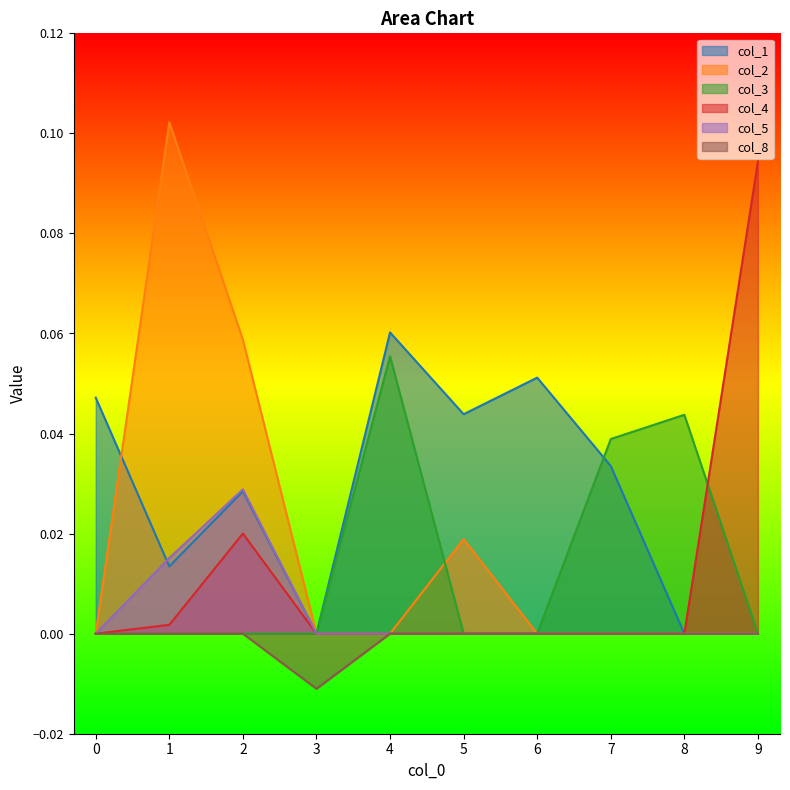

At which category does col_8 reach its first local valley?

3